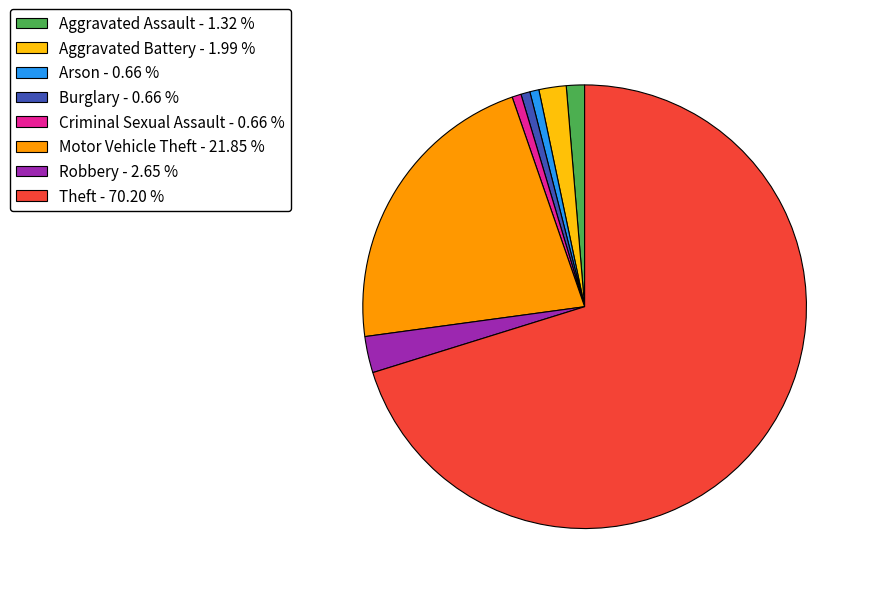

How many slices are in this pie chart?

8